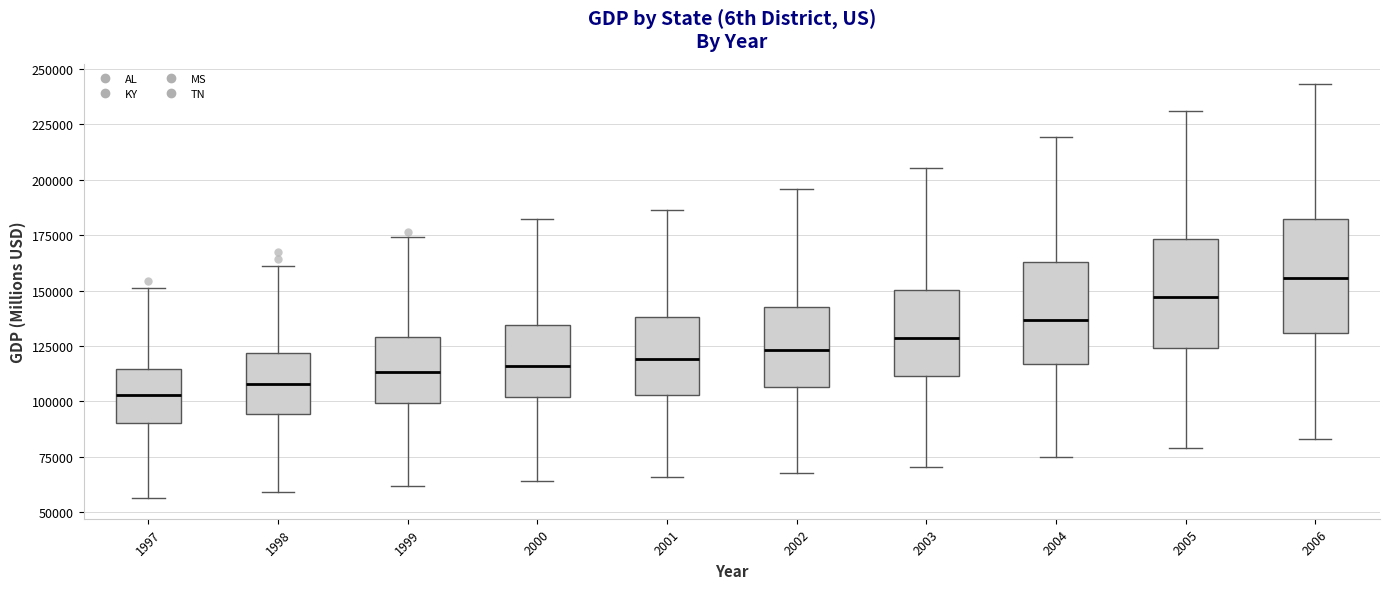

Reading left to right, read every box against the y-axis: the position of its median line, the range the box covers, and the ends of its whiskers. The values are not printed on the chart, so give them approximately, as read against the axis.

1997: median 105000, box 90000 to 115000, whiskers 55000 to 150000
1998: median 110000, box 95000 to 120000, whiskers 60000 to 160000
1999: median 115000, box 100000 to 130000, whiskers 60000 to 175000
2000: median 115000, box 100000 to 135000, whiskers 65000 to 180000
2001: median 120000, box 105000 to 140000, whiskers 65000 to 185000
2002: median 125000, box 105000 to 145000, whiskers 70000 to 195000
2003: median 130000, box 110000 to 150000, whiskers 70000 to 205000
2004: median 135000, box 115000 to 165000, whiskers 75000 to 220000
2005: median 145000, box 125000 to 175000, whiskers 80000 to 230000
2006: median 155000, box 130000 to 180000, whiskers 85000 to 245000